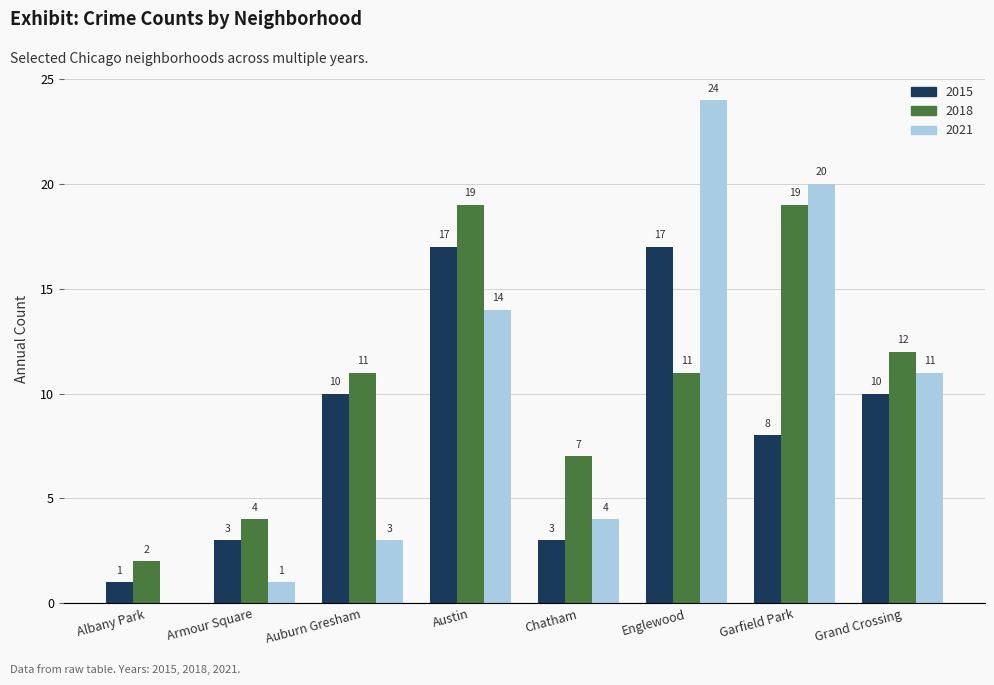

Reading left to right, transcribe all the data shown in this chart.

2015: Albany Park=1	Armour Square=3	Auburn Gresham=10	Austin=17	Chatham=3	Englewood=17	Garfield Park=8	Grand Crossing=10
2018: Albany Park=2	Armour Square=4	Auburn Gresham=11	Austin=19	Chatham=7	Englewood=11	Garfield Park=19	Grand Crossing=12
2021: Albany Park=0	Armour Square=1	Auburn Gresham=3	Austin=14	Chatham=4	Englewood=24	Garfield Park=20	Grand Crossing=11